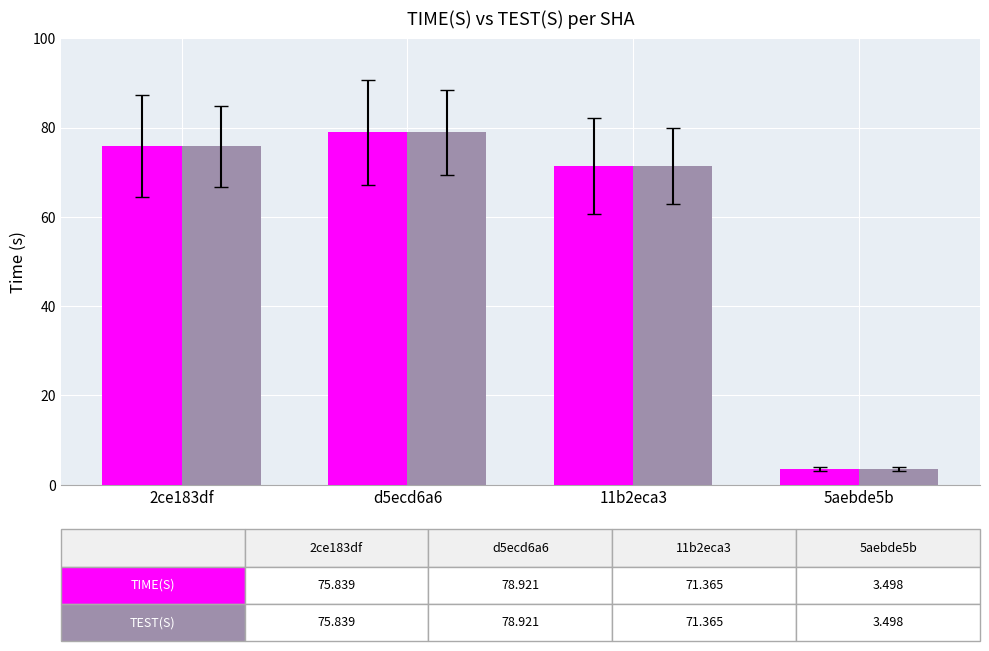

How many series are shown in this chart?

2